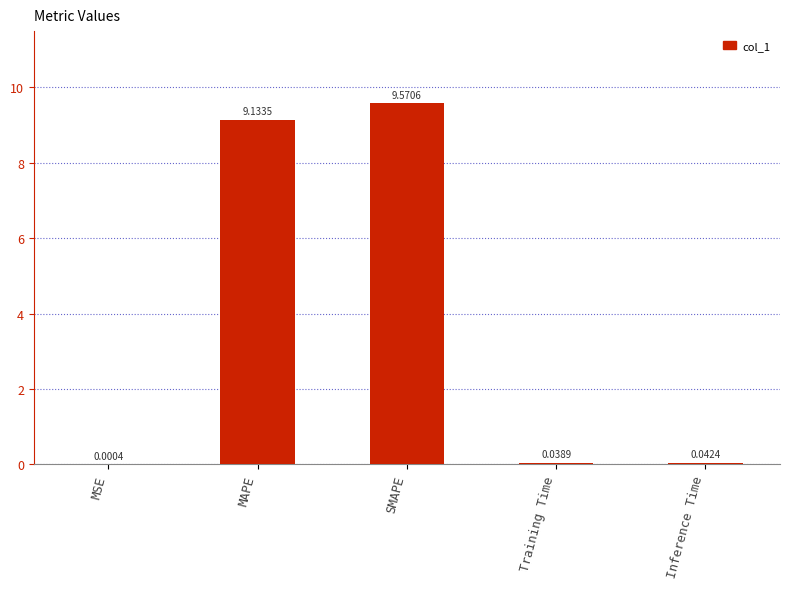

Between SMAPE and Inference Time, which is larger?

SMAPE